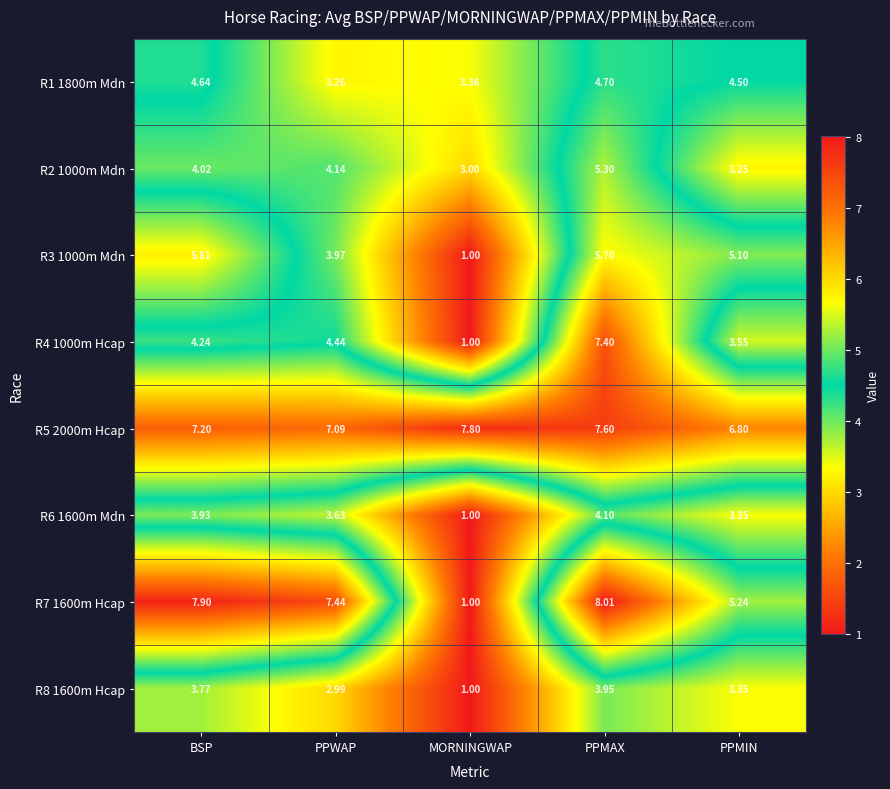

Which series has the largest range (max minus min)?

R7 1600m Hcap